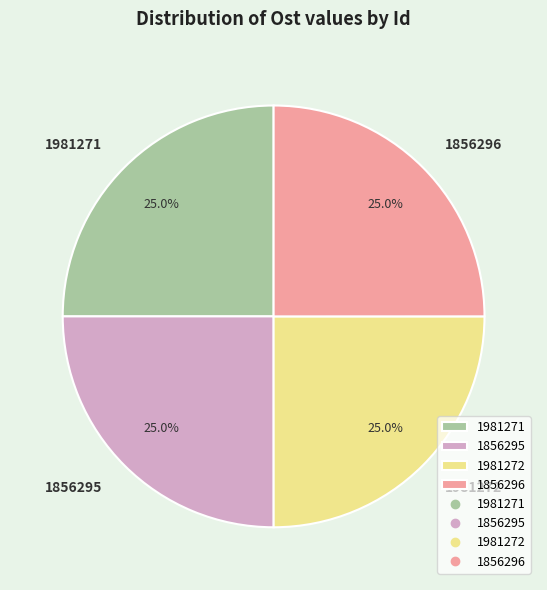

How many segments does this pie chart have?

4